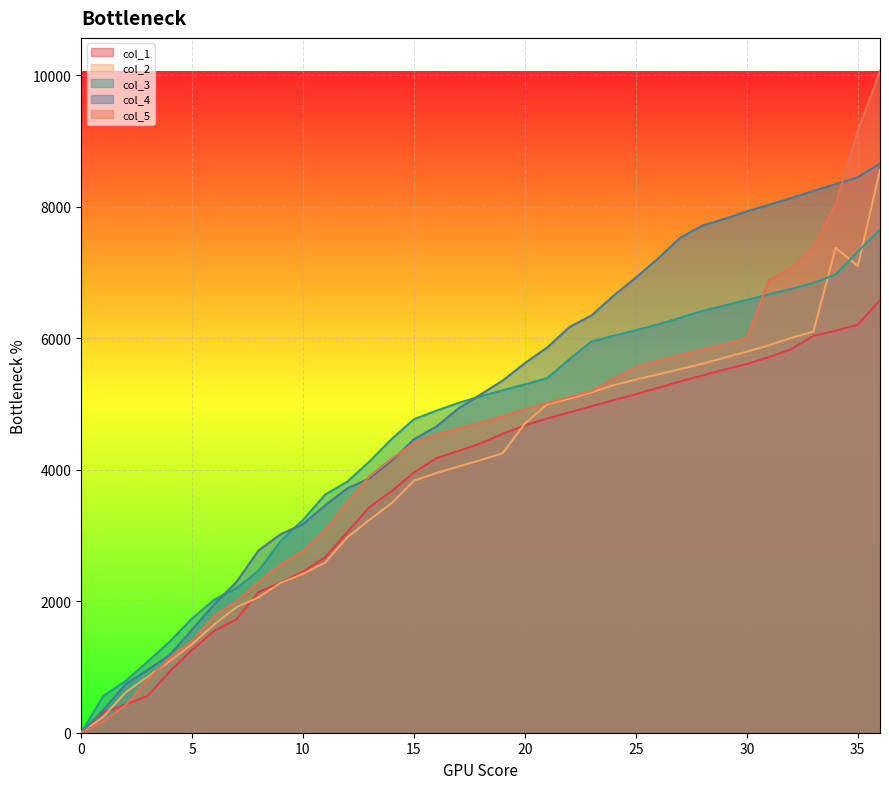

True or false: col_4 has more than 0 interior local peaks.

False